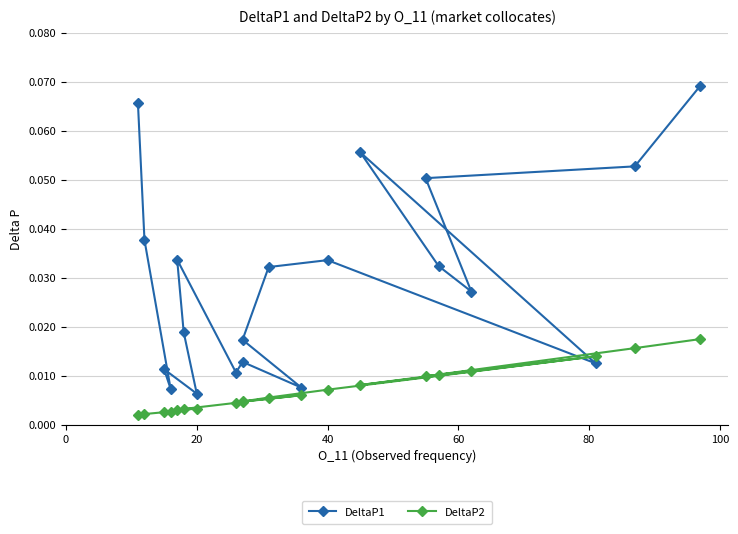

Which series has the largest range (max minus min)?

DeltaP1